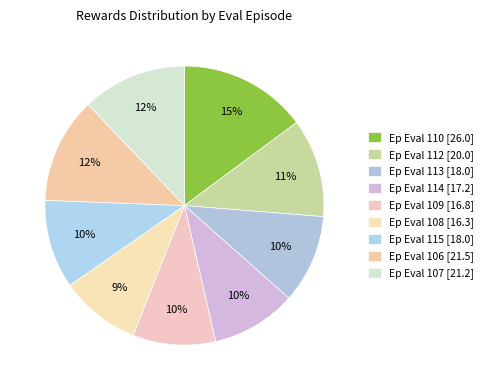

How many segments does this pie chart have?

9